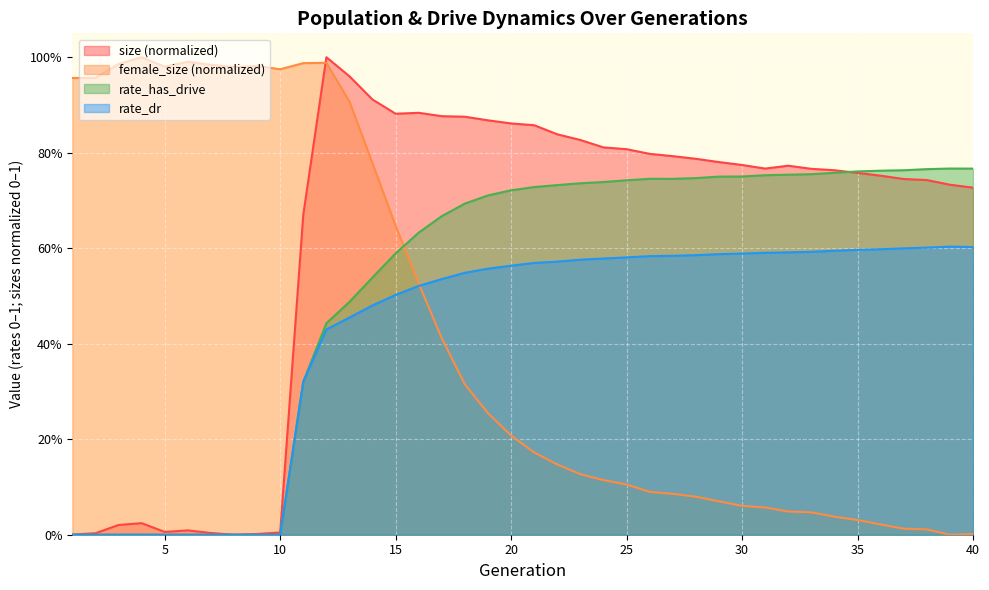

Reading right to left, transcribe all the data shown in this chart.

size: 40=0.7	39=0.7	38=0.7	37=0.7	36=0.8	35=0.8	34=0.8	33=0.8	32=0.8	31=0.8	30=0.8	29=0.8	28=0.8	27=0.8	26=0.8	25=0.8	24=0.8	23=0.8	22=0.8	21=0.9	20=0.9	19=0.9	18=0.9	17=0.9	16=0.9	15=0.9	14=0.9	13=1.0	12=1.0	11=0.7	10=0.0	9=0.0	8=0.0	7=0.0	6=0.0	5=0.0	4=0.0	3=0.0	2=0.0	1=0.0
female_size: 40=0.0	39=0.0	38=0.0	37=0.0	36=0.0	35=0.0	34=0.0	33=0.0	32=0.0	31=0.1	30=0.1	29=0.1	28=0.1	27=0.1	26=0.1	25=0.1	24=0.1	23=0.1	22=0.1	21=0.2	20=0.2	19=0.3	18=0.3	17=0.4	16=0.5	15=0.6	14=0.8	13=0.9	12=1.0	11=1.0	10=1.0	9=1.0	8=1.0	7=1.0	6=1.0	5=1.0	4=1.0	3=1.0	2=1.0	1=1.0
rate_dr: 40=0.6	39=0.6	38=0.6	37=0.6	36=0.6	35=0.6	34=0.6	33=0.6	32=0.6	31=0.6	30=0.6	29=0.6	28=0.6	27=0.6	26=0.6	25=0.6	24=0.6	23=0.6	22=0.6	21=0.6	20=0.6	19=0.6	18=0.5	17=0.5	16=0.5	15=0.5	14=0.5	13=0.5	12=0.4	11=0.3	10=0.0	9=0.0	8=0.0	7=0.0	6=0.0	5=0.0	4=0.0	3=0.0	2=0.0	1=0.0
rate_has_drive: 40=0.8	39=0.8	38=0.8	37=0.8	36=0.8	35=0.8	34=0.8	33=0.8	32=0.8	31=0.8	30=0.8	29=0.7	28=0.7	27=0.7	26=0.7	25=0.7	24=0.7	23=0.7	22=0.7	21=0.7	20=0.7	19=0.7	18=0.7	17=0.7	16=0.6	15=0.6	14=0.5	13=0.5	12=0.4	11=0.3	10=0.0	9=0.0	8=0.0	7=0.0	6=0.0	5=0.0	4=0.0	3=0.0	2=0.0	1=0.0